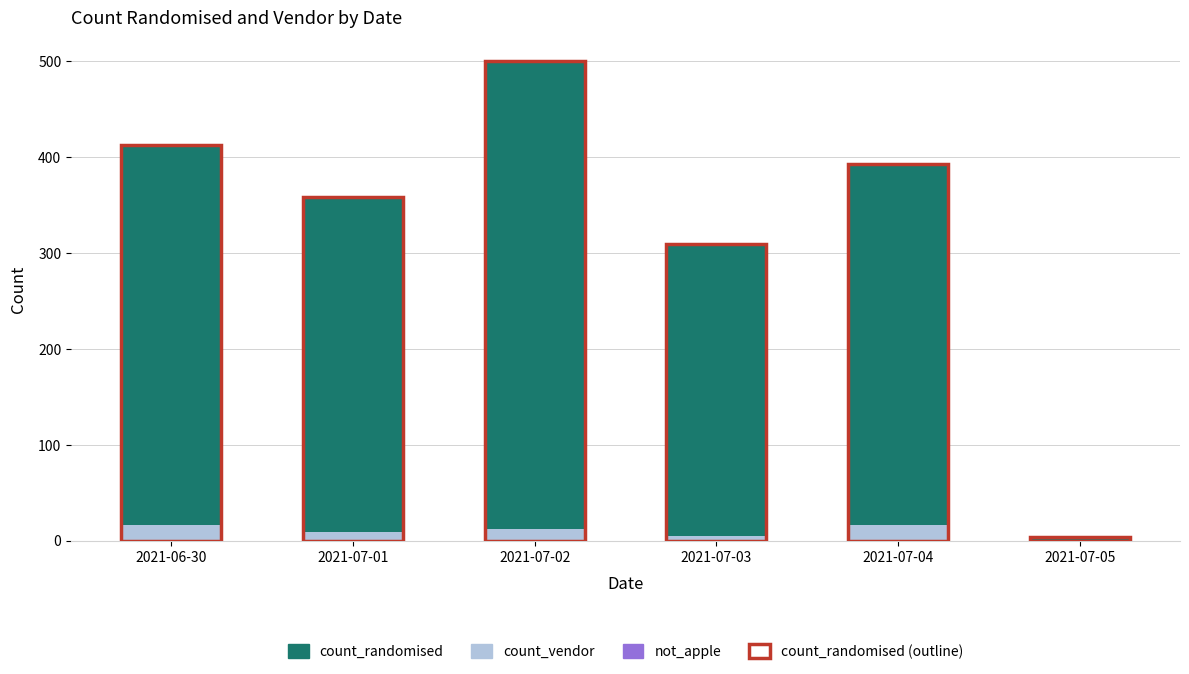

What is the average value of the not_apple series?

10